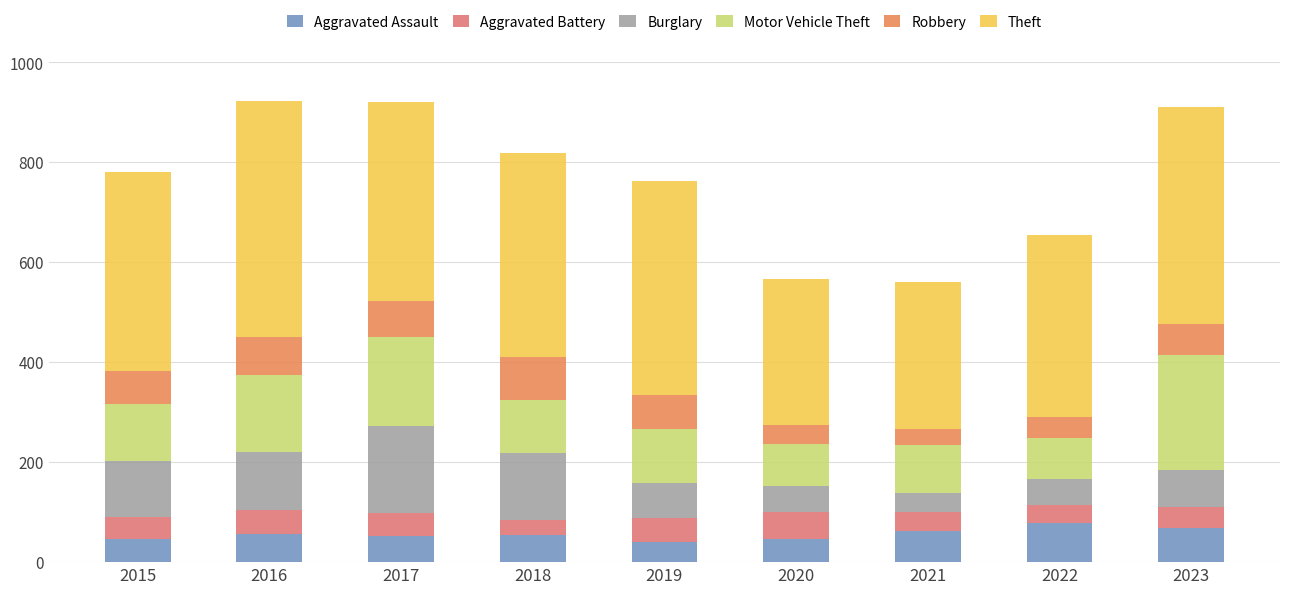

What is the difference between the maximum and minimum values in the Aggravated Assault series?

38